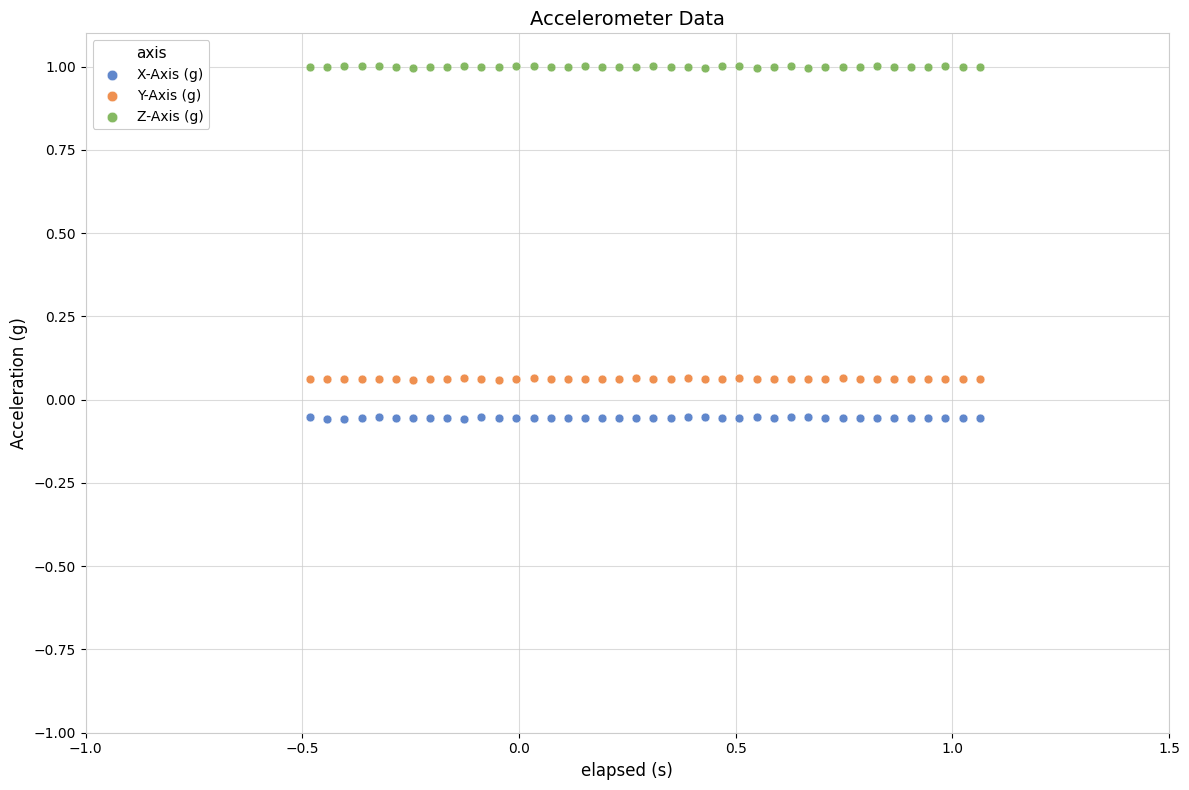

Across all data points, what is the range of X values (max minus min)?

1.5